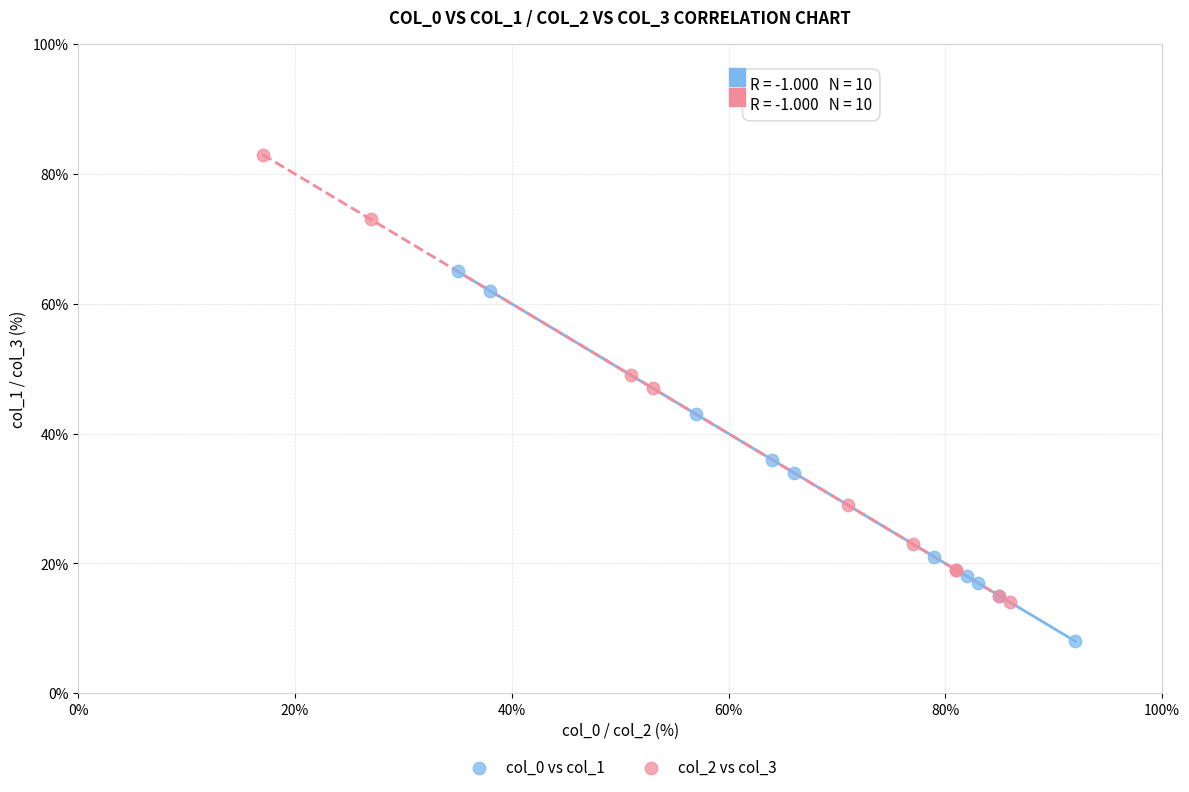

Which series has the widest spread of Y values?

col_2 vs col_3